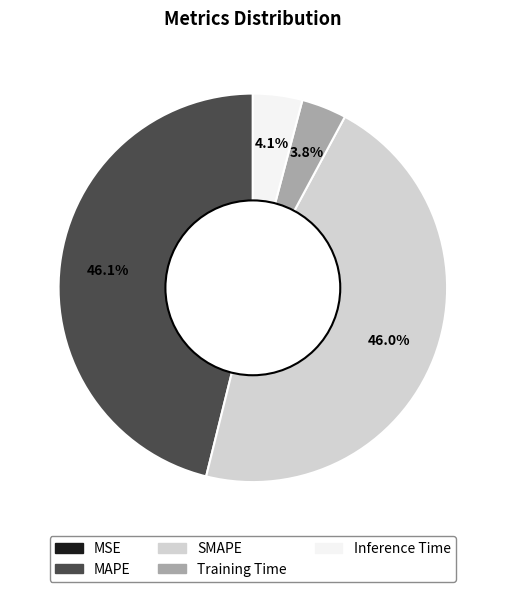

Is there any slice that represents more than half of the pie?

No